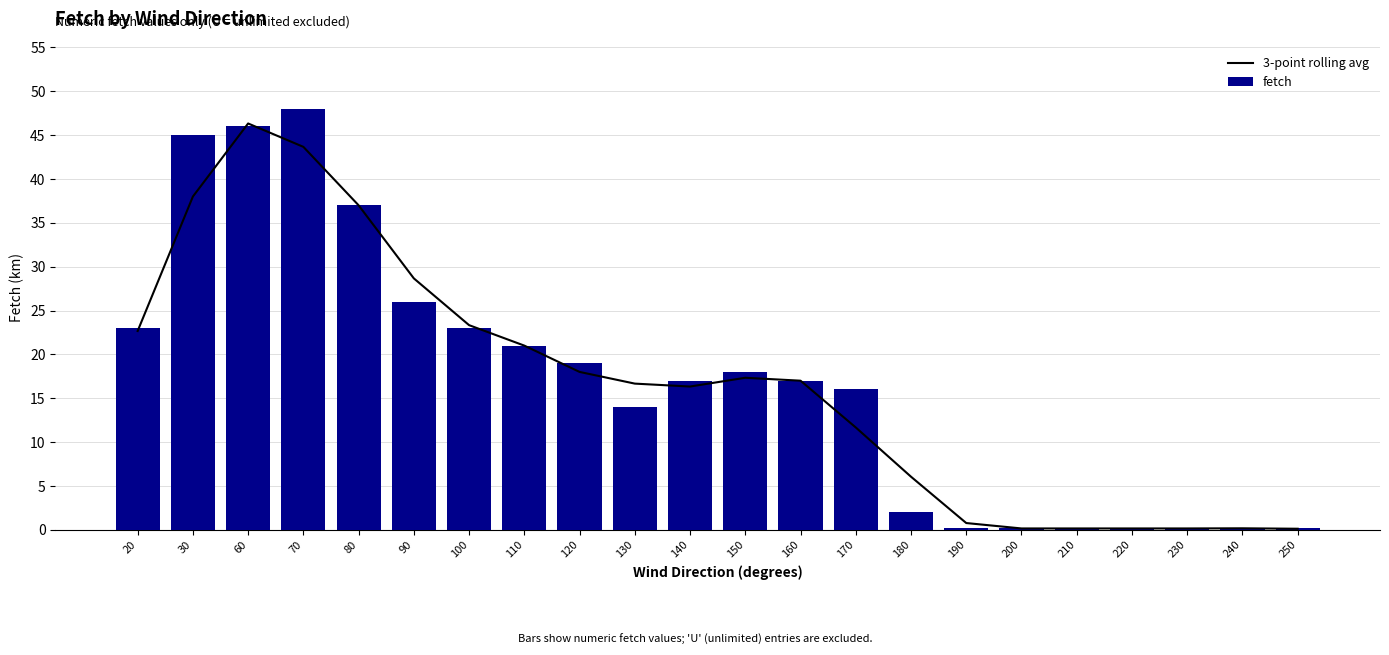

List the labels in order of fetch value, largest first.

70, 60, 30, 80, 90, 20, 100, 110, 120, 150, 140, 160, 170, 130, 180, 250, 190, 200, 210, 220, 230, 240